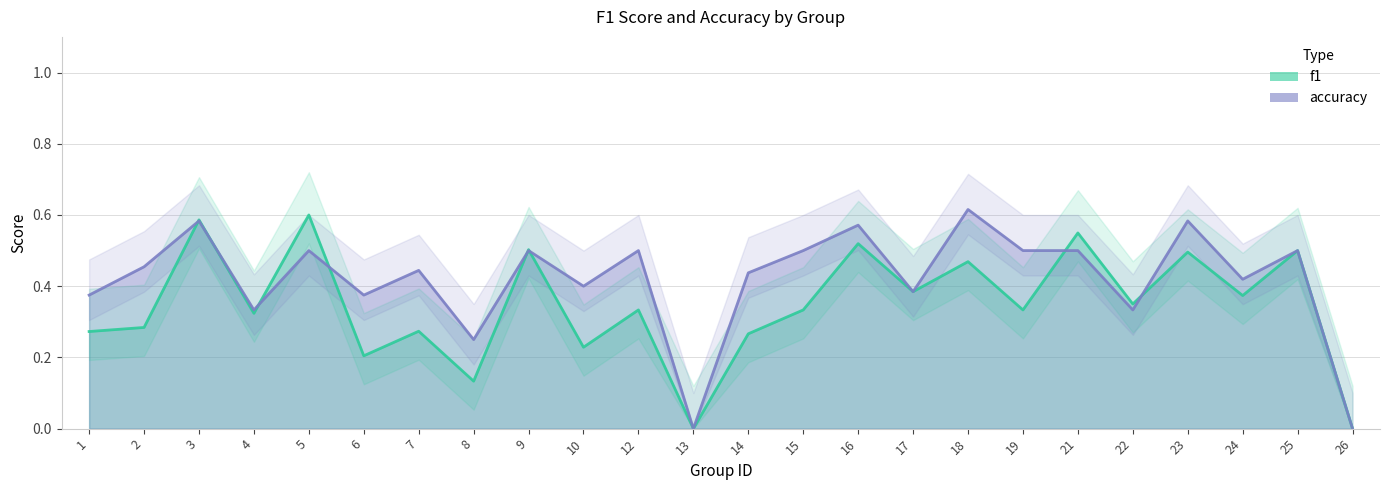

What is the spread (max minus min) of values at 23?

0.1